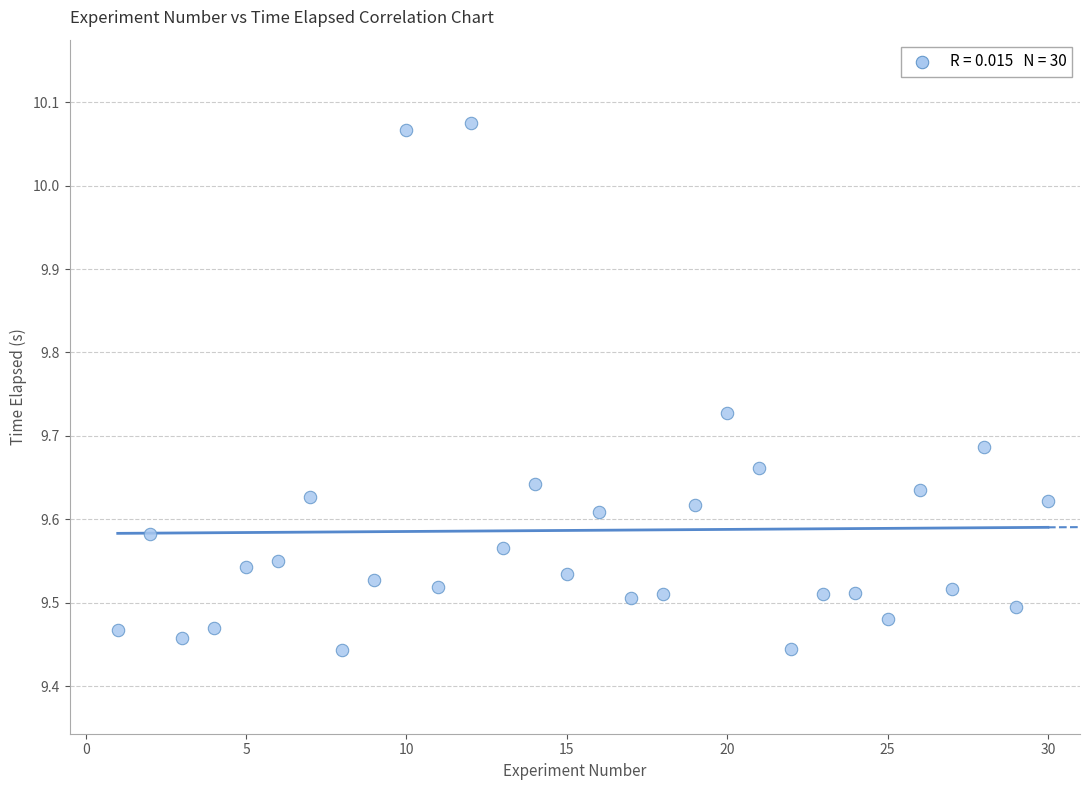

What is the range of Y values (max minus min)?

0.6